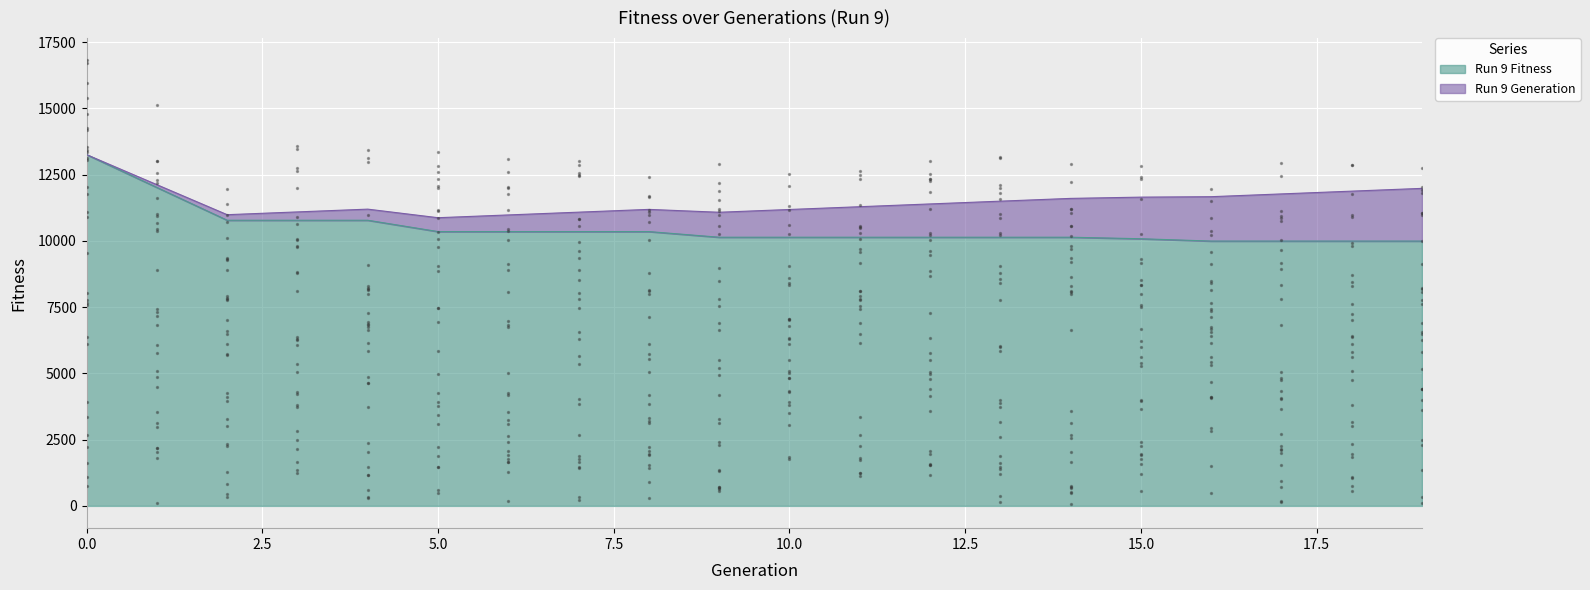

Which has a higher value, 11 or 1?

1